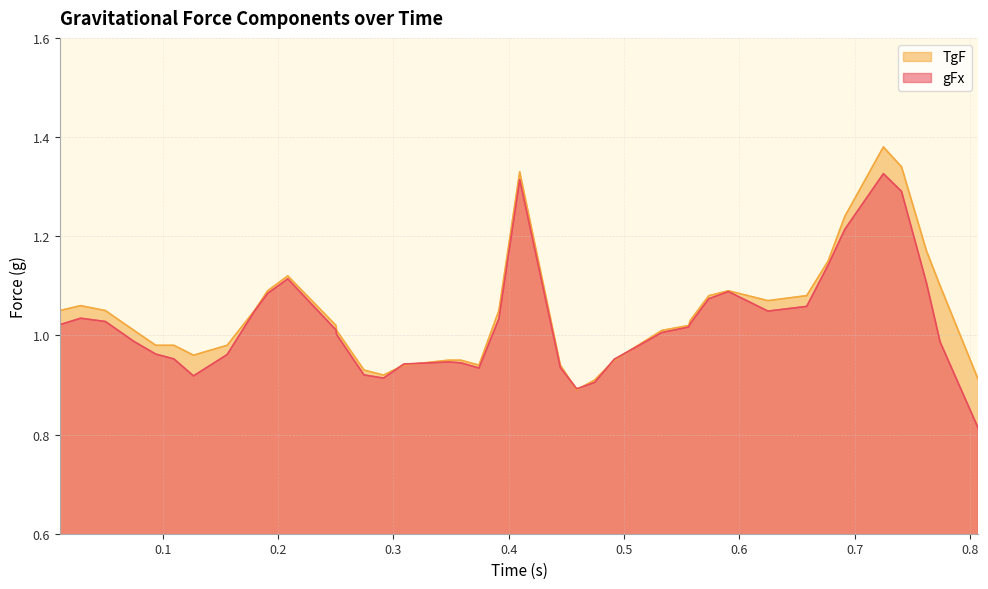

Rank the series by their maximum value, from highest to lowest.

TgF, gFx